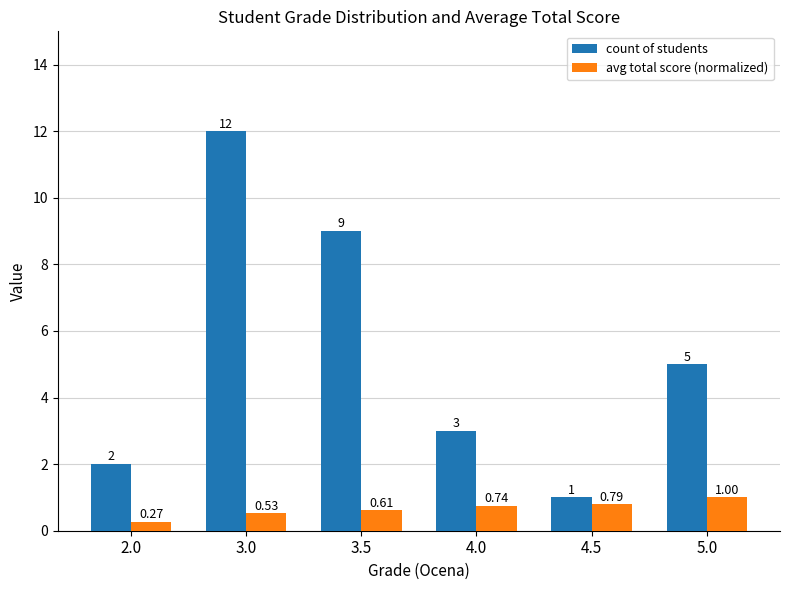

Rank the series by their average value, from highest to lowest.

count of students, avg total score (normalized)